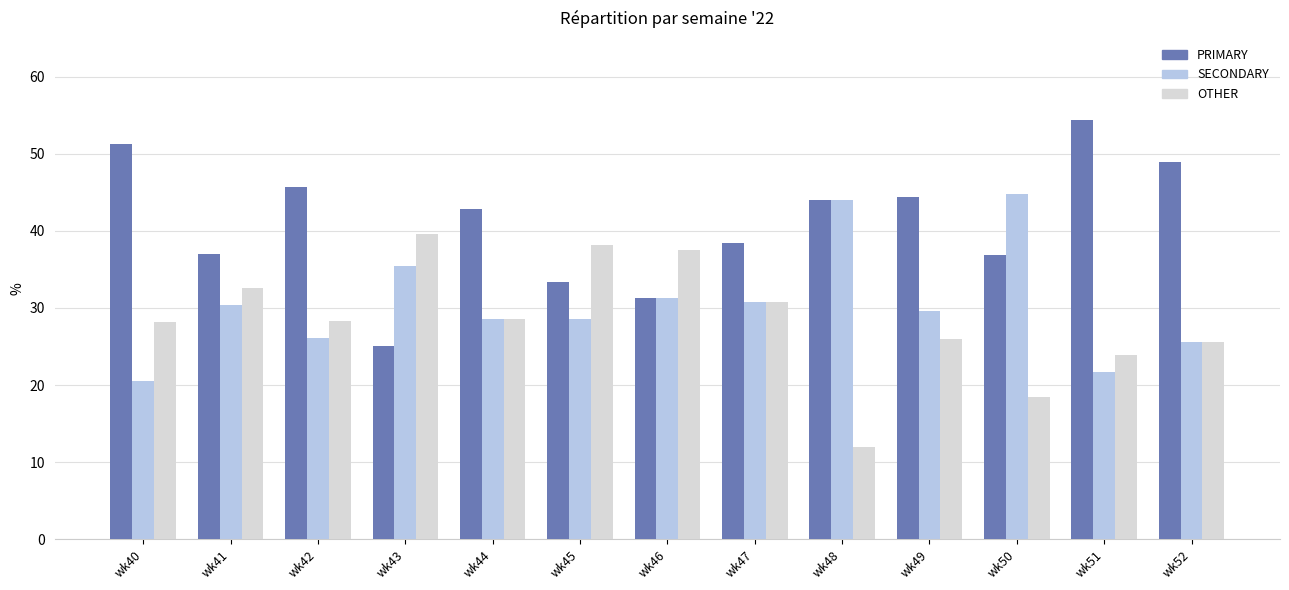

What is the difference between the PRIMARY values at wk45 and wk47?

5.1